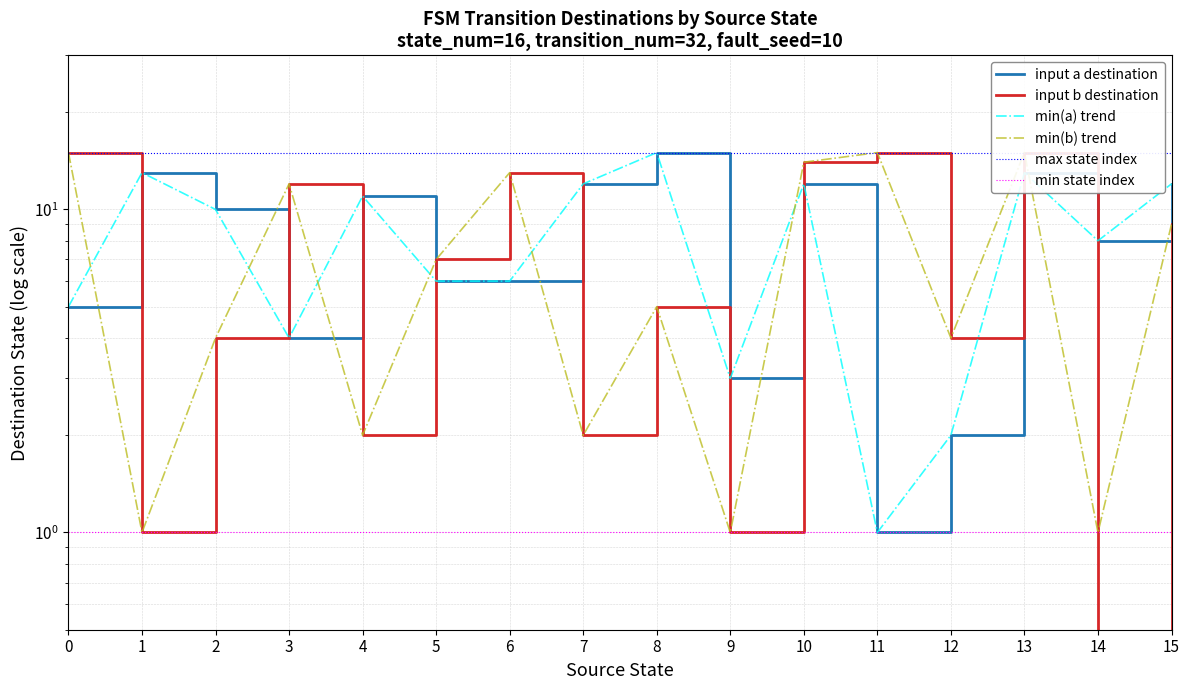

Which series has the largest total across all categories?

input_symbol_a_dest